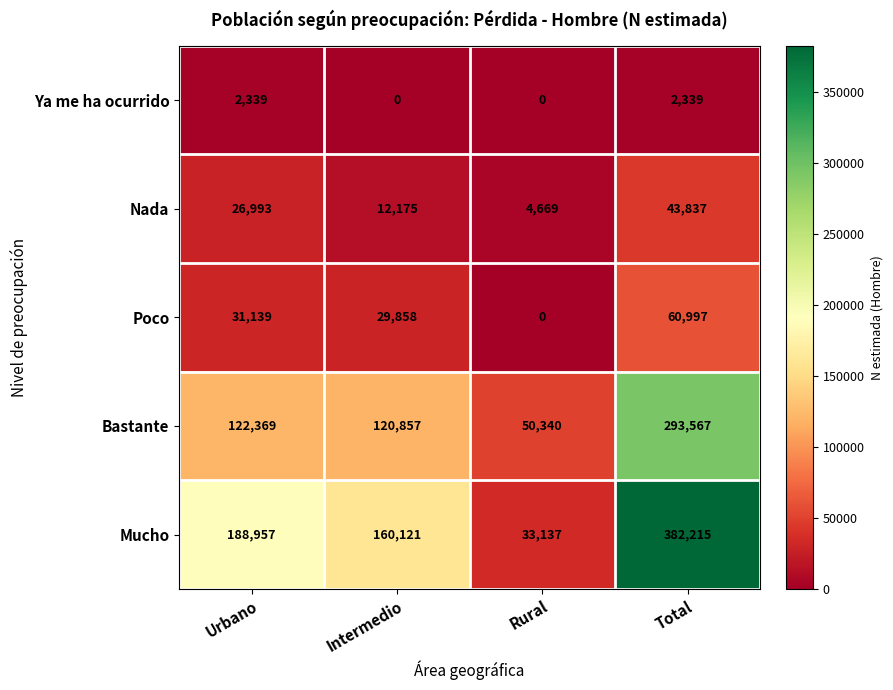

At which label does Nada reach its minimum?

Rural